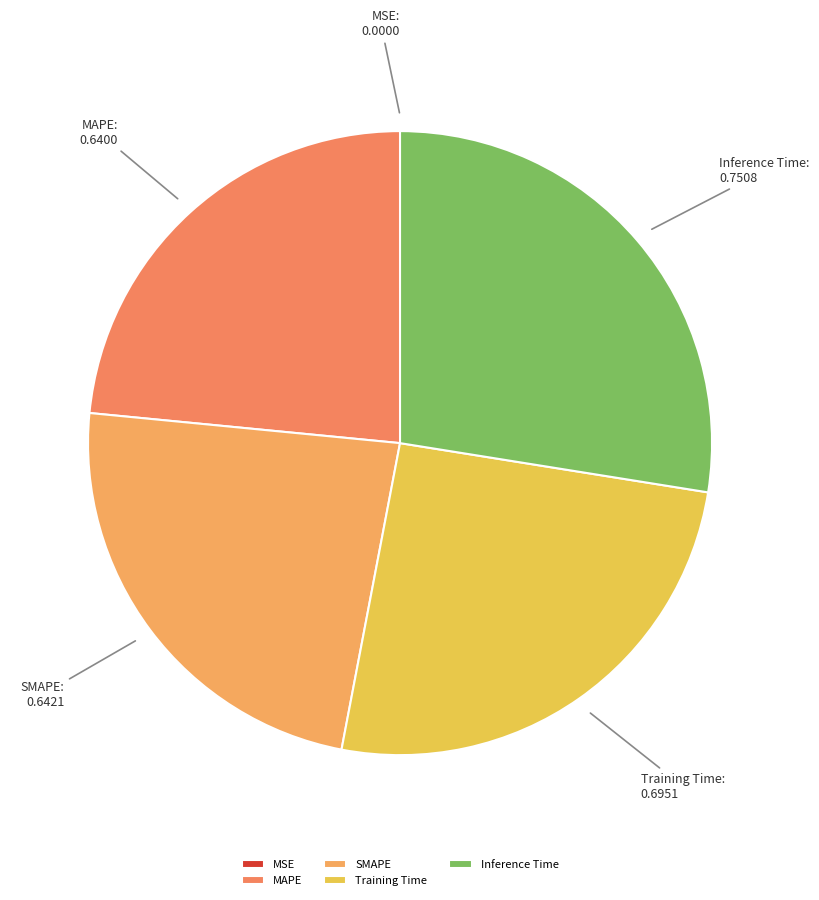

Is there a majority slice in this chart?

No